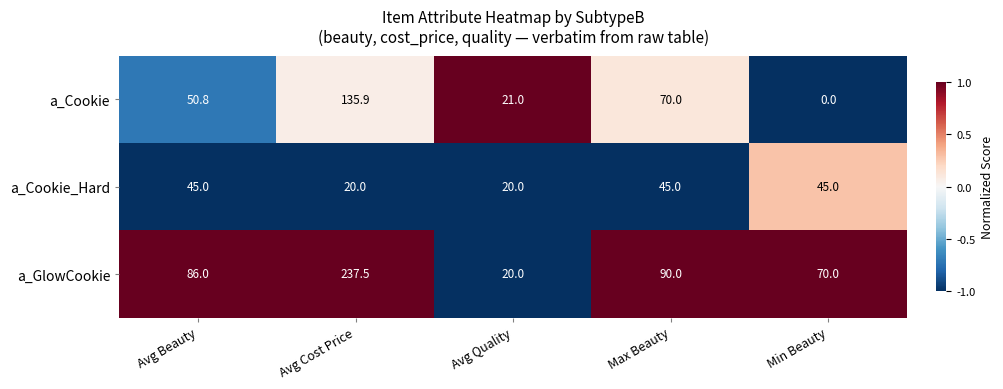

The value of a_GlowCookie at Min Beauty is 70.0. True or false?

True